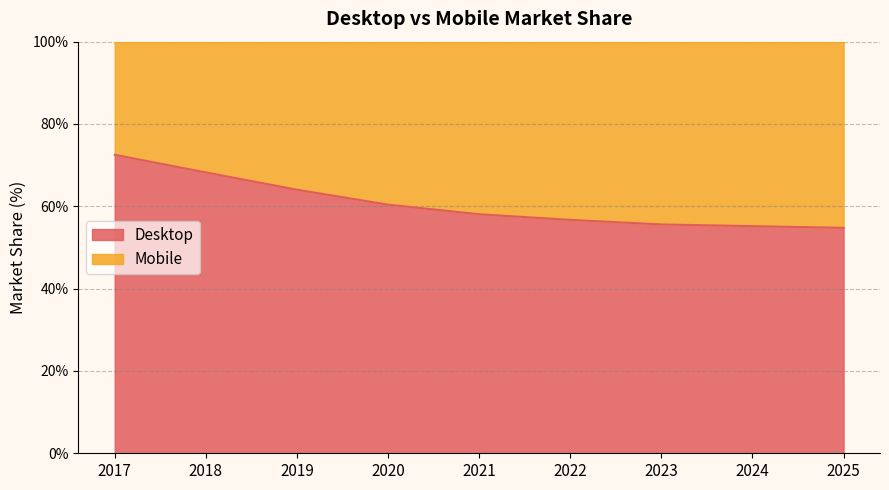

What is the sum of the values at 2018 and 2020?

128.6